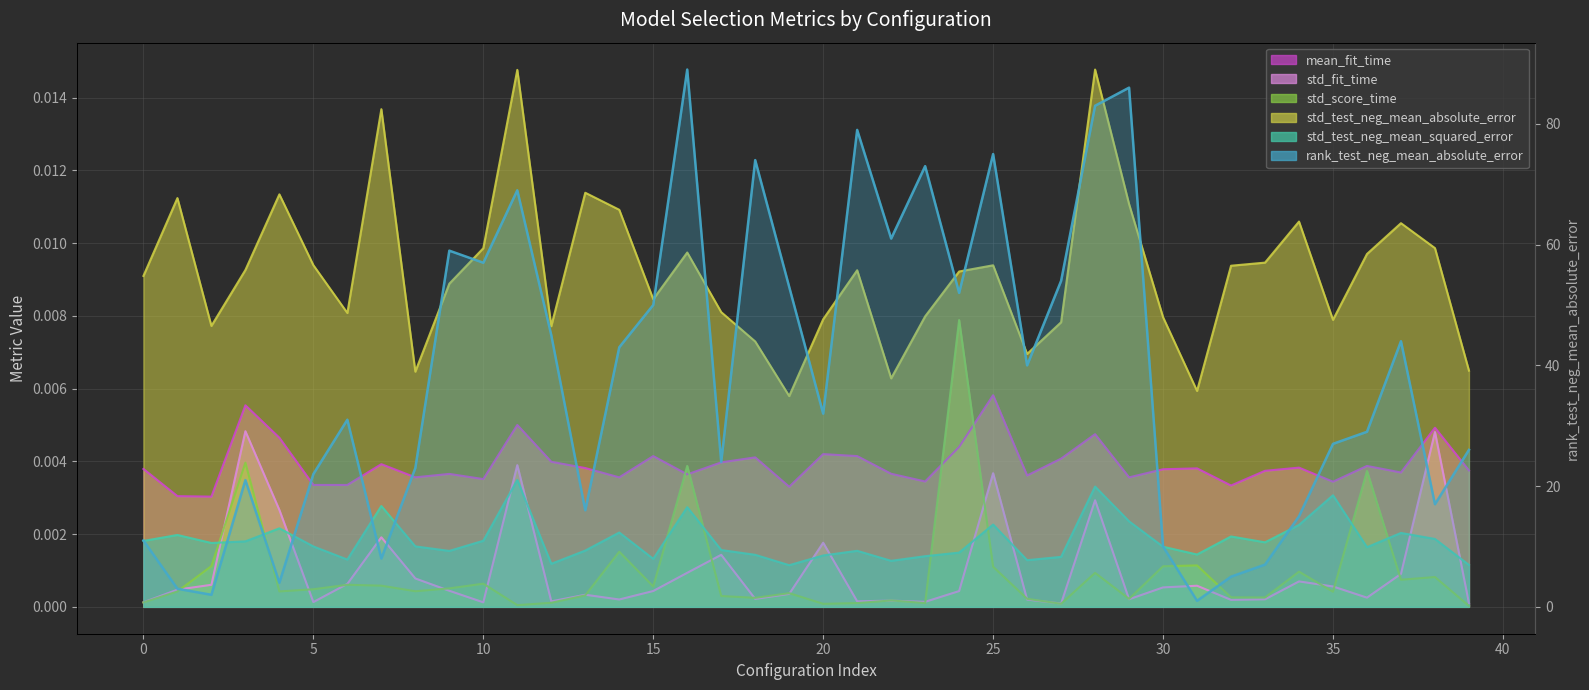

Rank the series by their maximum value, from highest to lowest.

rank_test_neg_mean_absolute_error, std_test_neg_mean_absolute_error, std_score_time, mean_fit_time, std_fit_time, std_test_neg_mean_squared_error